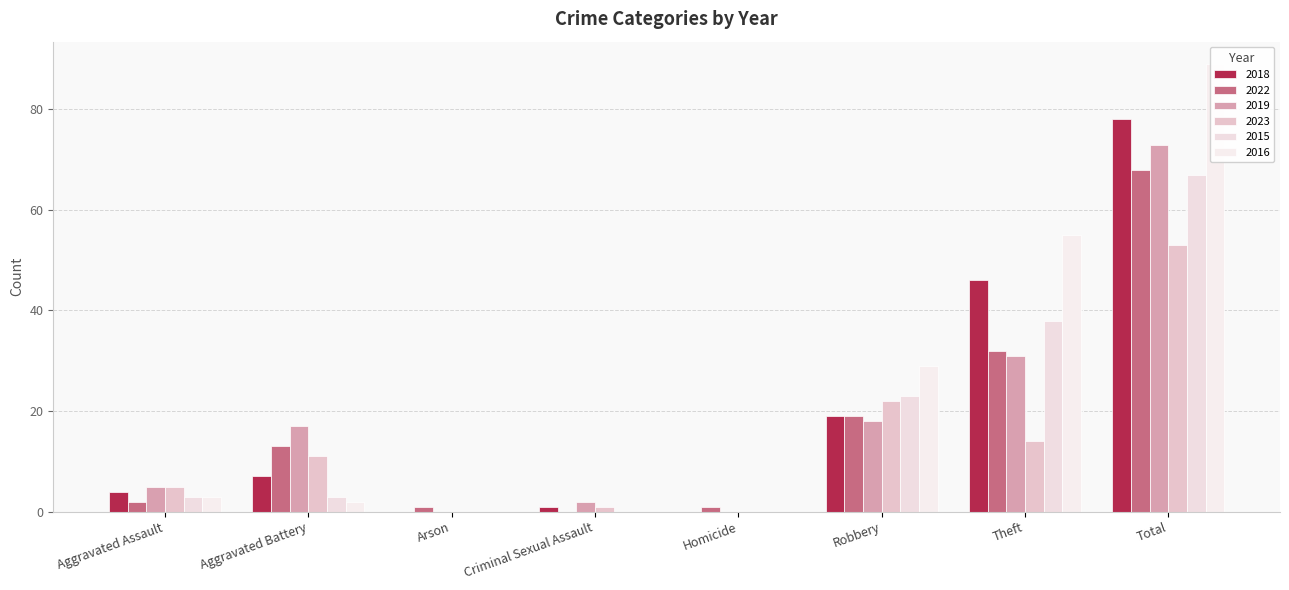

Rank the series at Aggravated Assault from lowest to highest value.

2022, 2015, 2016, 2018, 2019, 2023